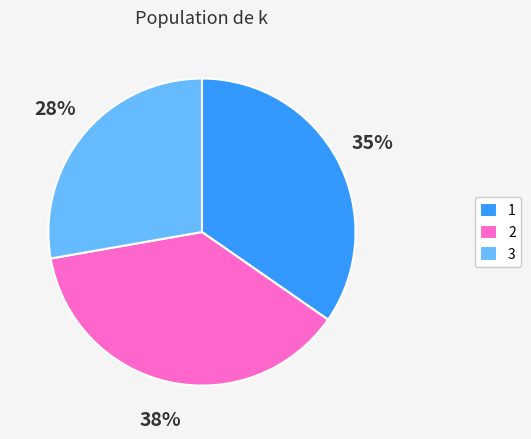

Approximately how many times larger is the value at 3 compared to 1?

0.8